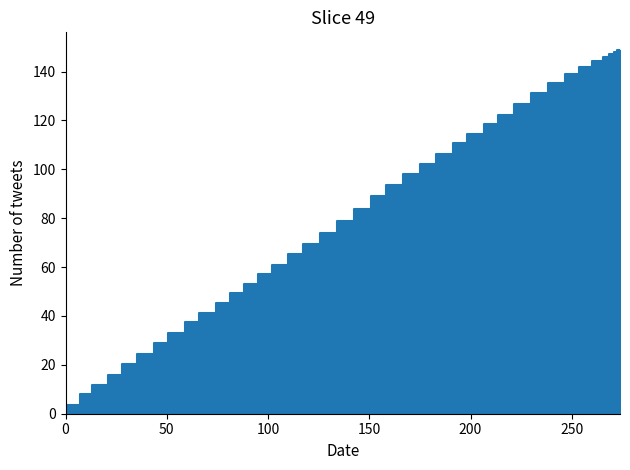

Rank the categories by value from lowest to highest.

0.0, 7.0, 12.9, 21.0, 28.1, 35.1, 43.5, 50.6, 58.8, 65.9, 74.1, 81.1, 88.1, 95.1, 102.0, 110.1, 117.2, 125.5, 133.9, 142.3, 150.7, 158.1, 166.4, 174.8, 183.0, 191.2, 198.3, 206.4, 213.5, 221.7, 229.9, 238.2, 246.4, 253.4, 260.2, 265.4, 268.3, 270.9, 272.4, 273.8